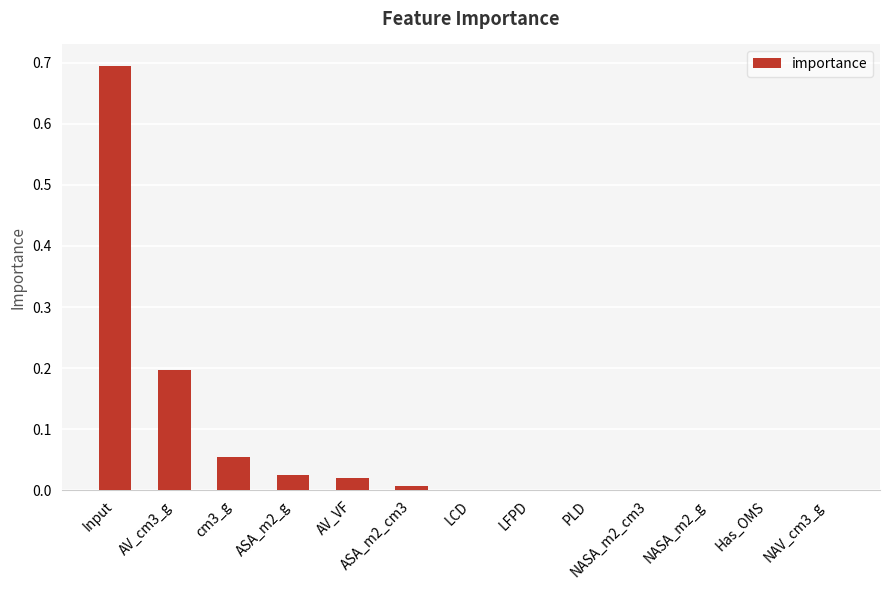

The value at ASA_m2_g is 0.0. True or false?

True